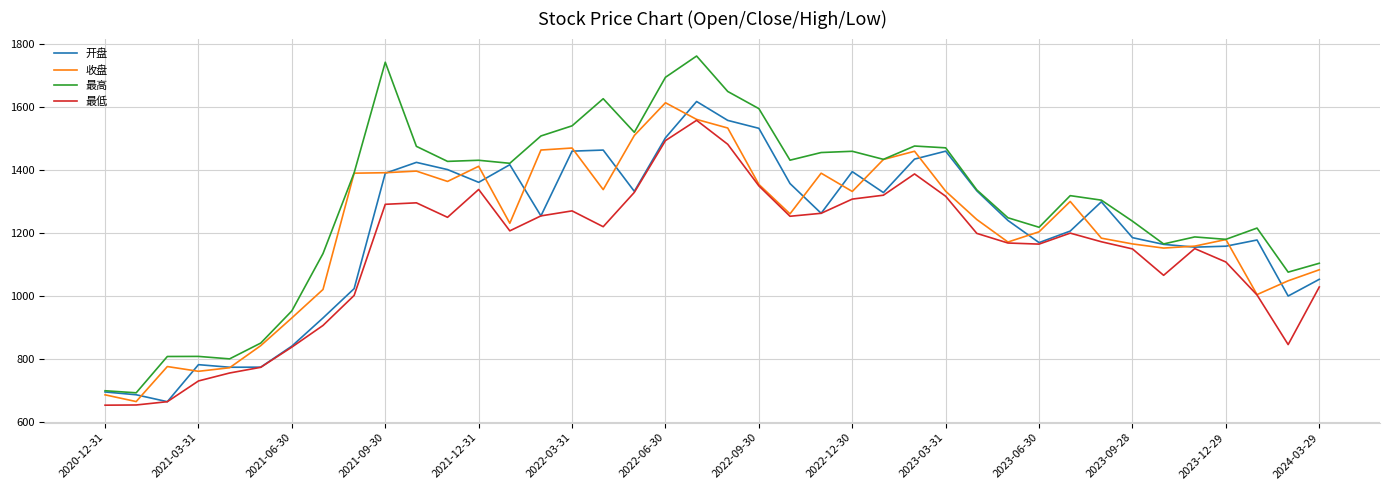

True or false: 最高 and 最低 cross at least once.

False